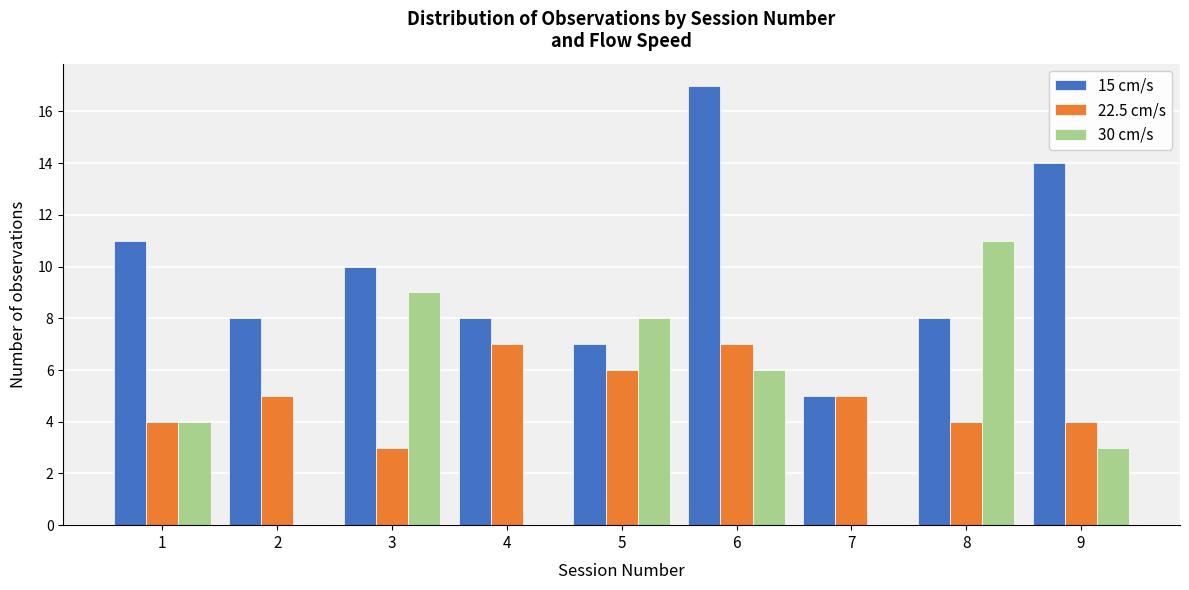

Reading left to right, what are all the values shown in this chart?

15 cm/s: 1=11	2=8	3=10	4=8	5=7	6=17	7=5	8=8	9=14
22.5 cm/s: 1=4	2=5	3=3	4=7	5=6	6=7	7=5	8=4	9=4
30 cm/s: 1=4	2=0	3=9	4=0	5=8	6=6	7=0	8=11	9=3